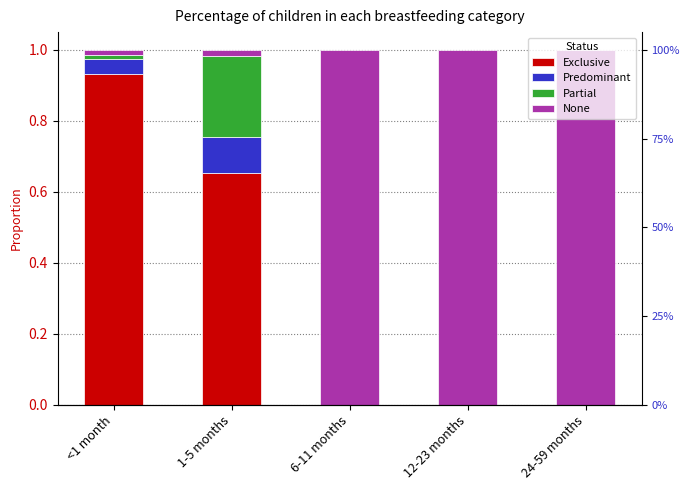

At which category is the sum across all series the highest?

6-11 months